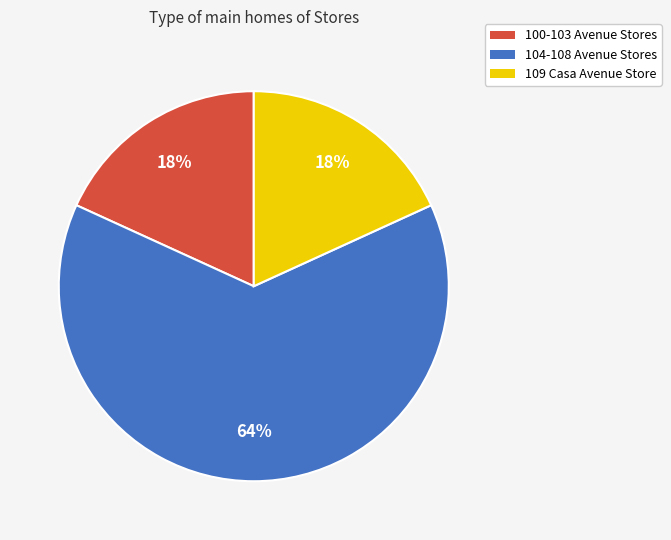

To the nearest percent, what is the average slice percentage?

33%